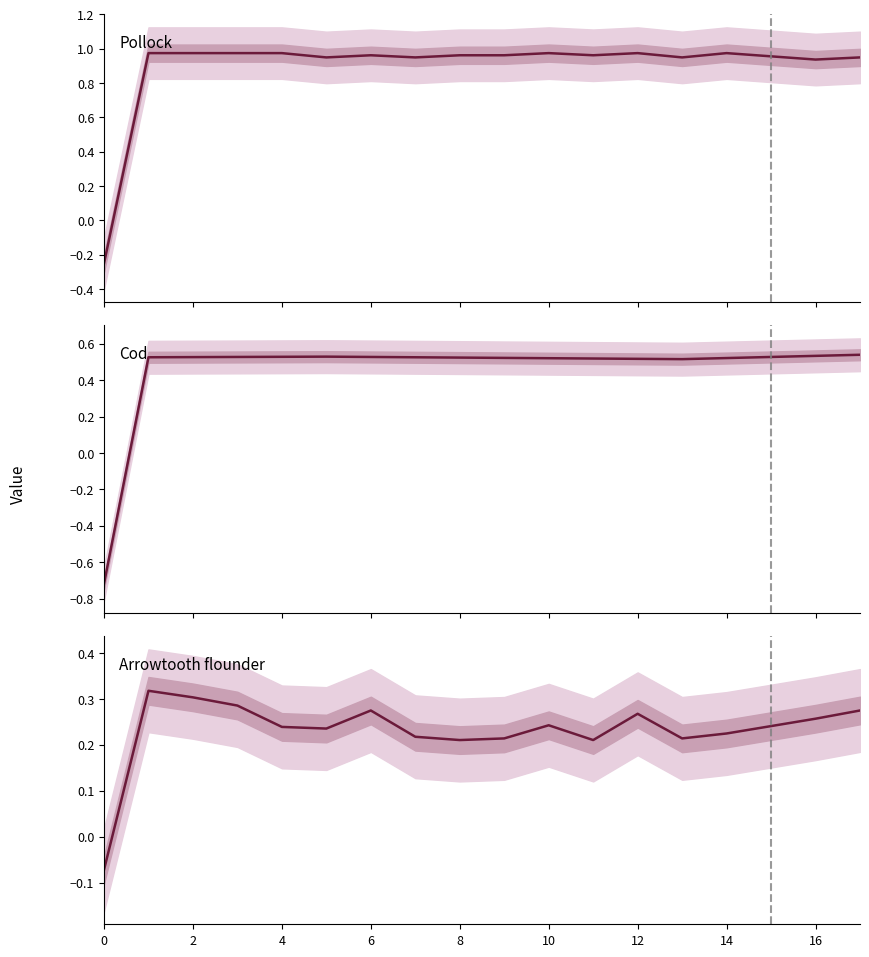

Which series changed the most between 6 and 16?

Arrowtooth flounder